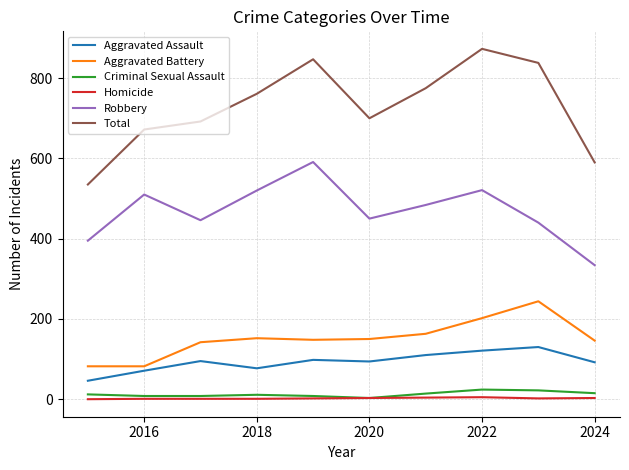

What is the maximum value for Robbery?

591